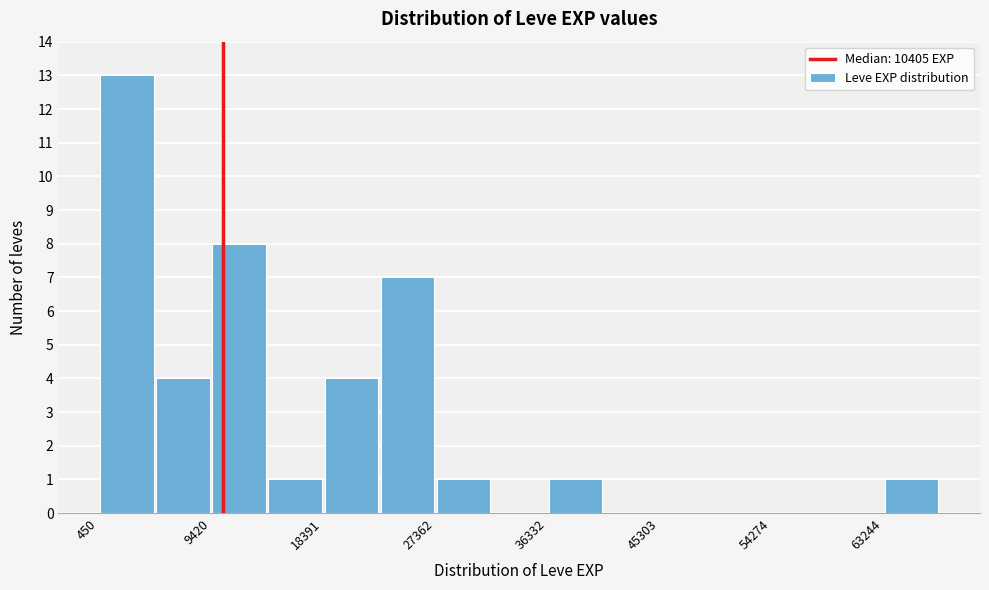

Which range on the x-axis has the tallest bar?

0 to 5000